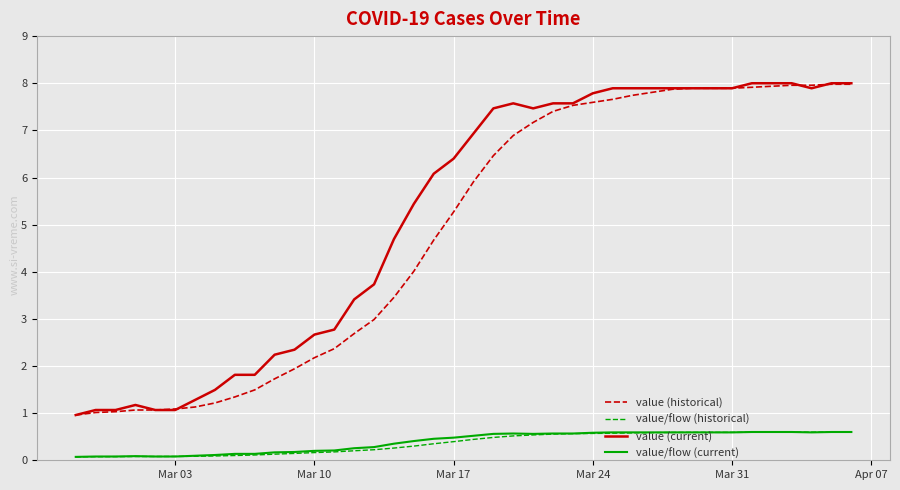

True or false: value/flow (historical) and value (historical) cross at least once.

False